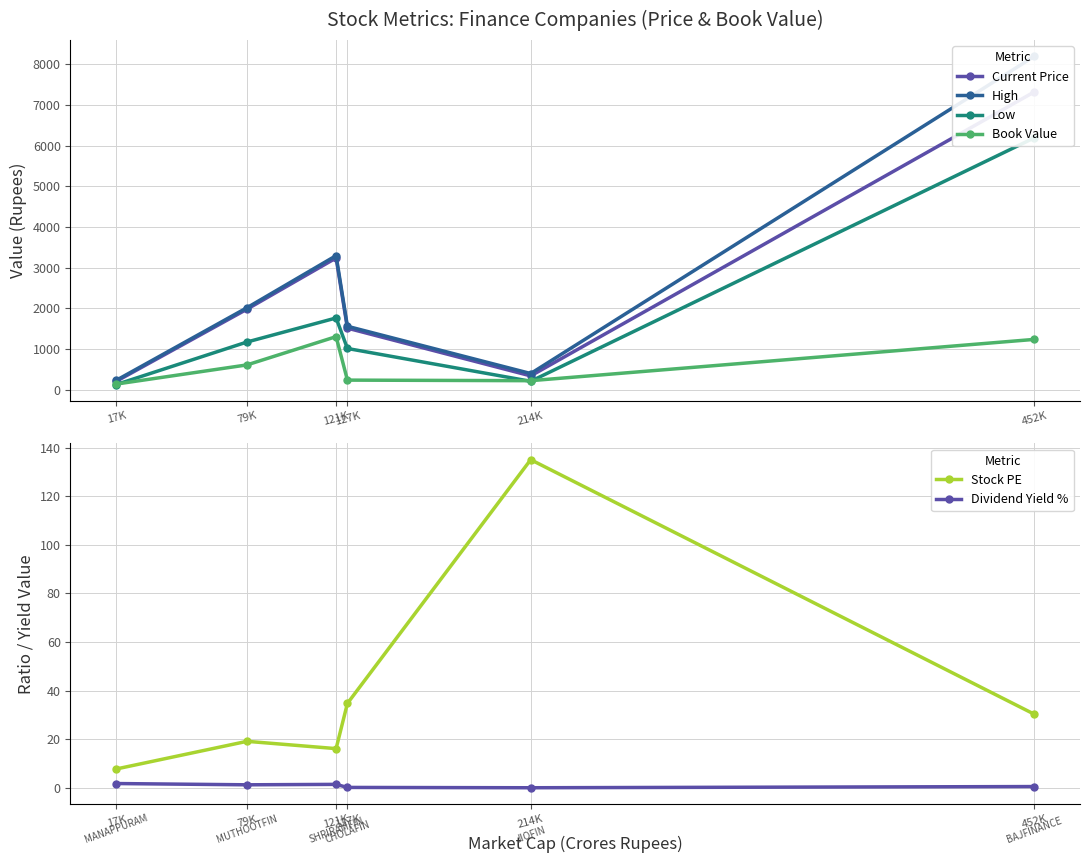

Reading left to right, list all the values displayed in this chart.

Current Price: 205.0	1977.0	3236.0	1511.0	337.0	7317.0
High: 230.0	2013.0	3294.0	1557.0	395.0	8192.0
Low: 125.0	1170.0	1761.0	1011.0	204.0	6188.0
Book Value: 136.0	607.0	1302.0	233.0	219.0	1234.0
Stock PE: 7.7	19.1	16.1	34.7	135.0	30.3
Dividend Yield %: 1.7	1.2	1.4	0.1	0.0	0.5